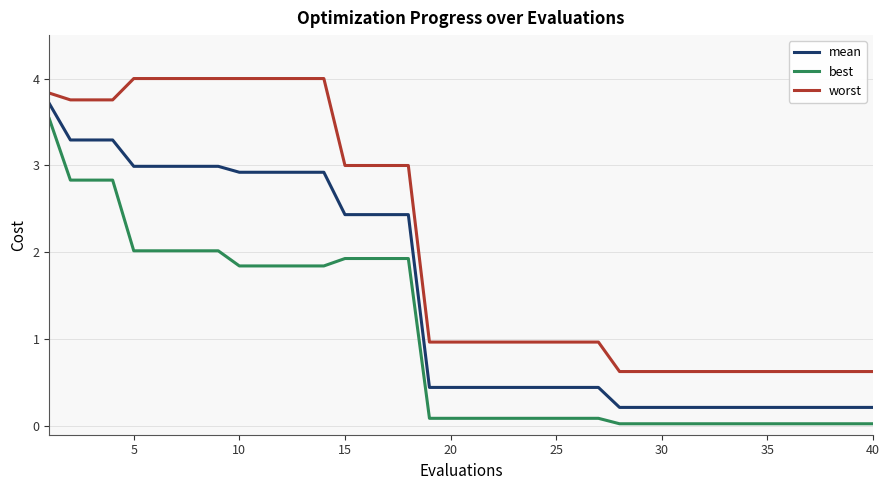

What is the sum of all best values?

40.2